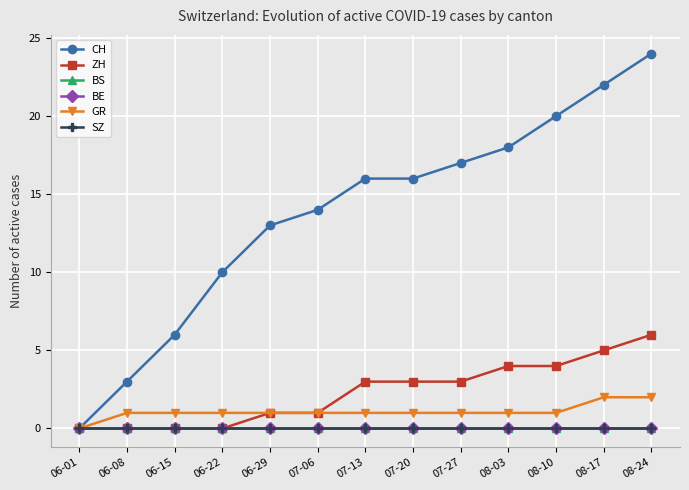

Does the chart have visible grid lines?

Yes